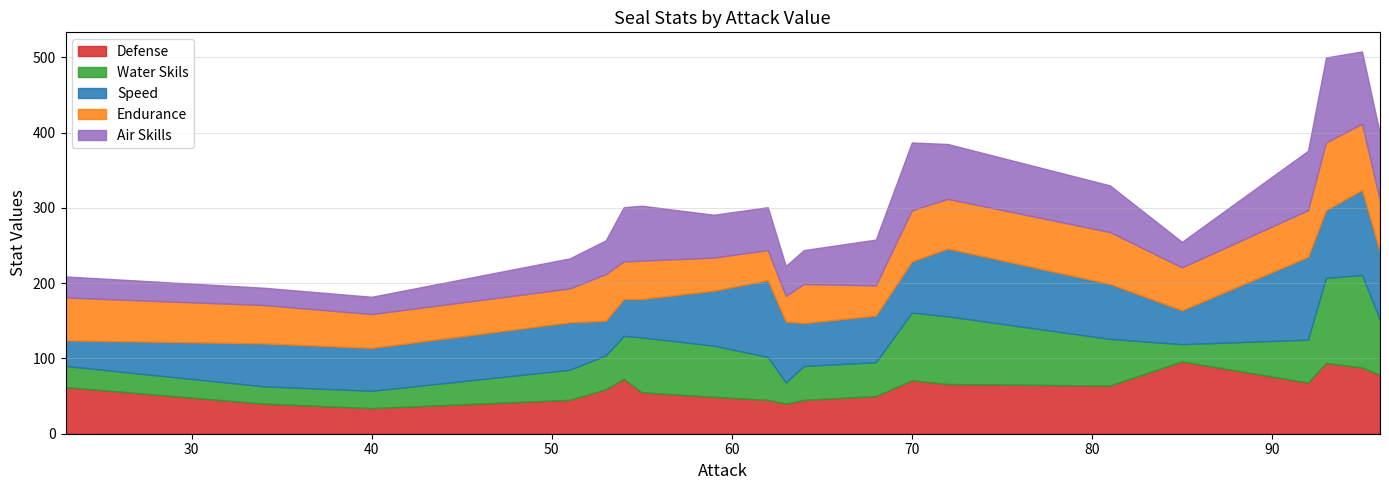

At which category is the sum across all series the highest?

95